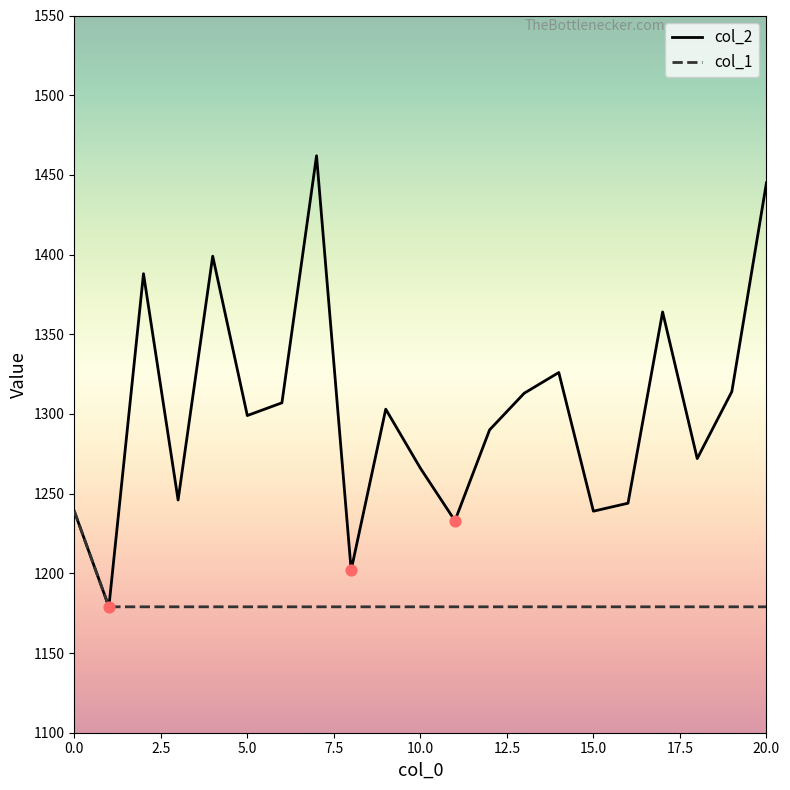

Which series has the largest total across all categories?

col_2